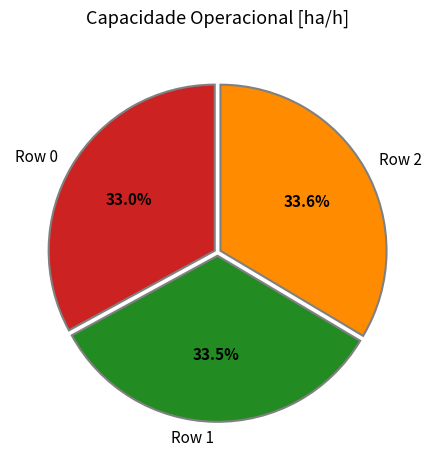

Is there any slice that represents more than half of the pie?

No